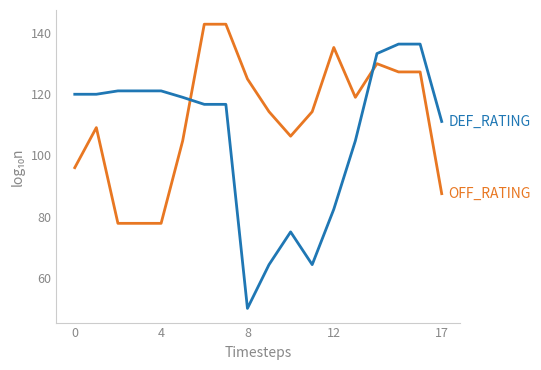

Reading left to right, list all the values displayed in this chart.

OFF_RATING: 96.0	109.1	77.8	77.8	77.8	104.8	142.9	142.9	125.0	114.3	106.3	114.3	135.3	119.0	130.0	127.3	127.3	87.5
DEF_RATING: 120.0	120.0	121.1	121.1	121.1	119.0	116.7	116.7	50.0	64.3	75.0	64.3	82.4	104.8	133.3	136.4	136.4	111.1